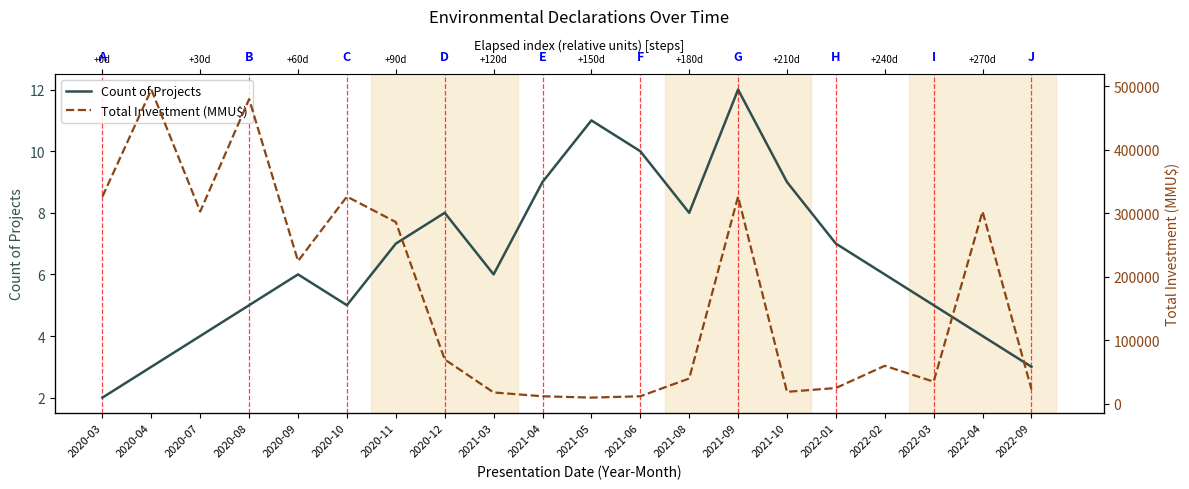

What is the lowest value of the Count of Projects series?

2